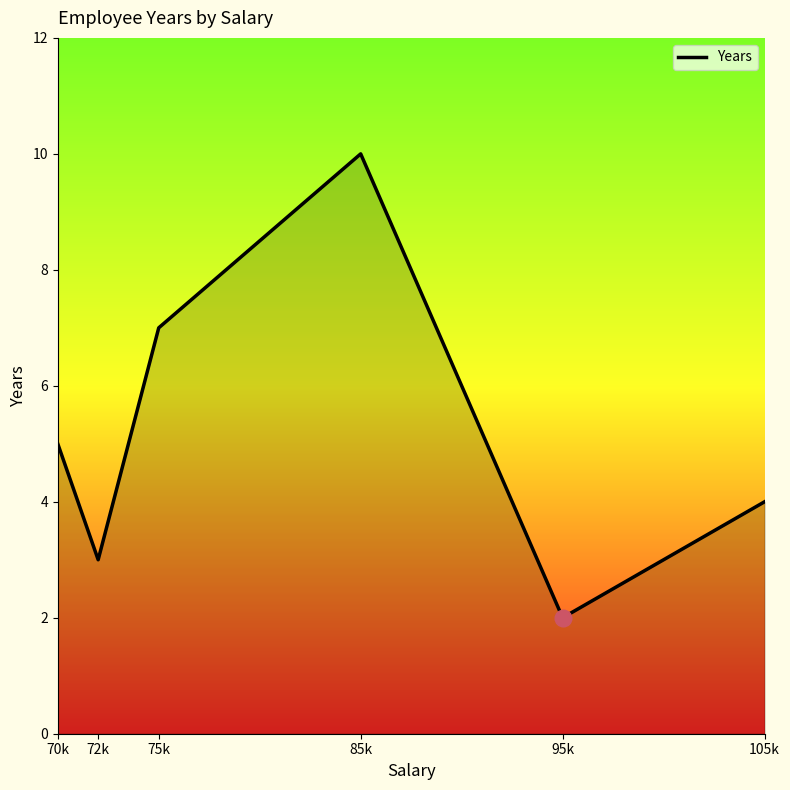

What position from the right is 70k?

6